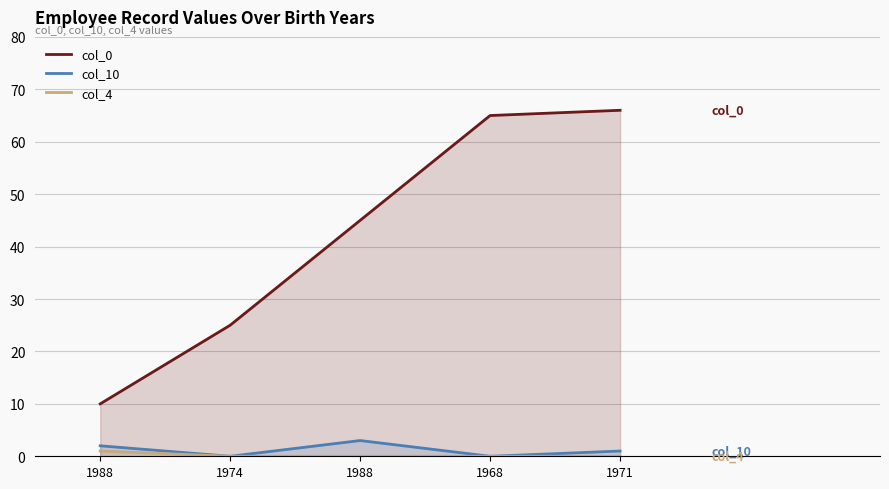

What is the maximum value for col_4?

1